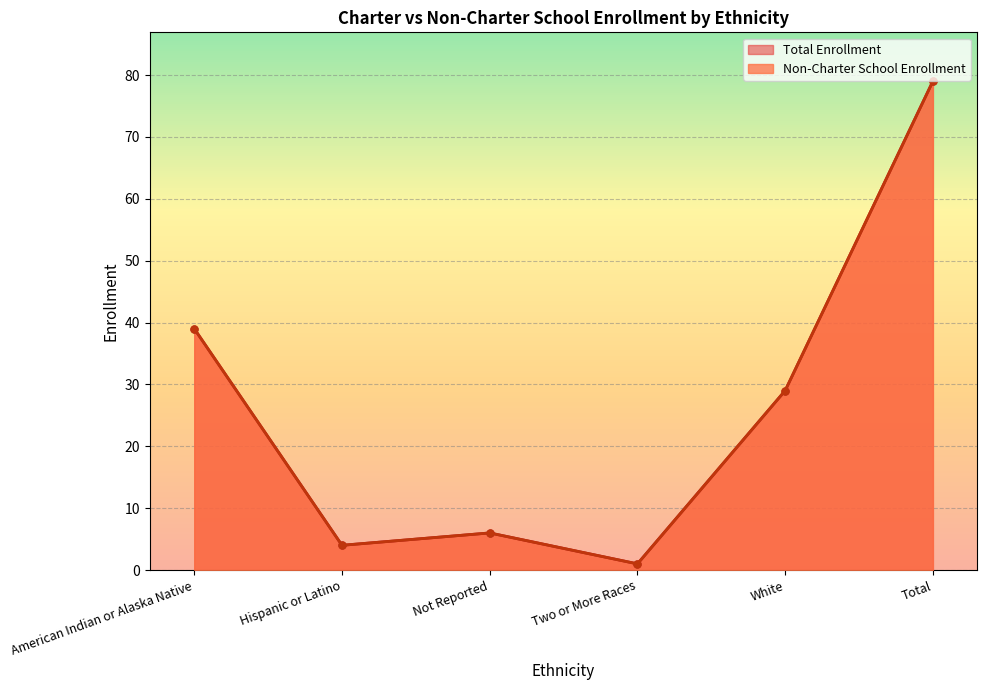

The value of Total Enrollment at Not Reported is 2. True or false?

False